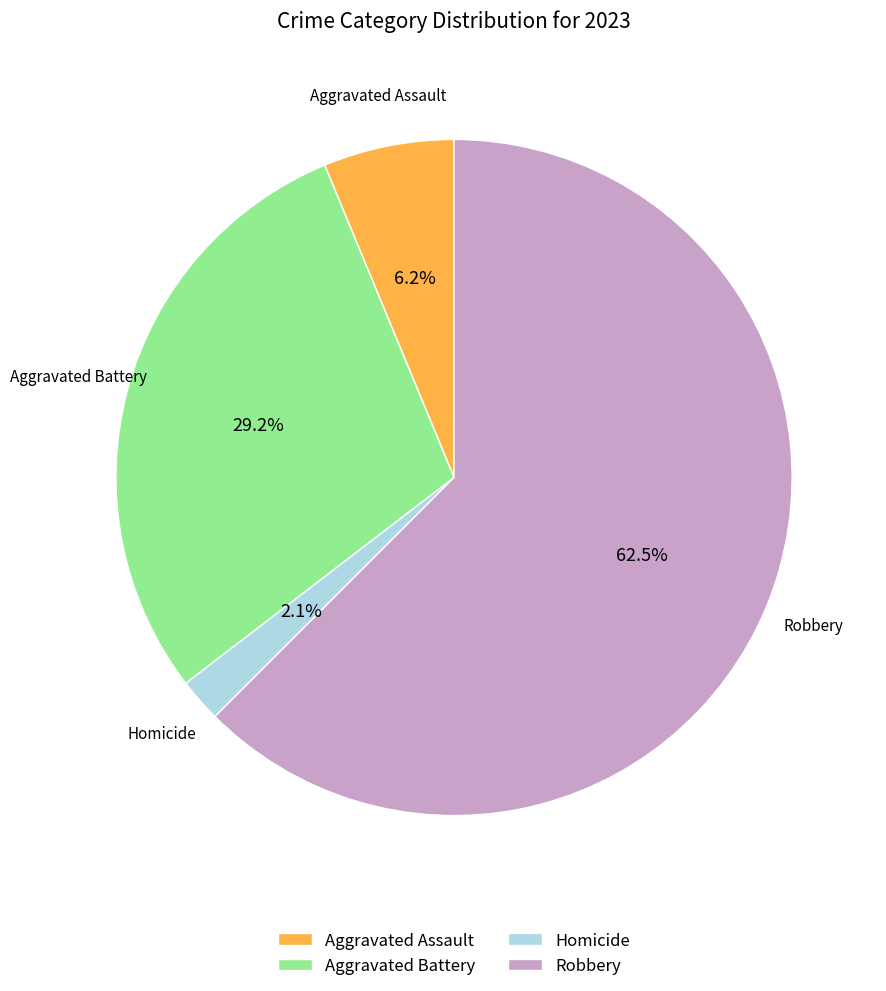

Which has a higher value, Robbery or Aggravated Assault?

Robbery